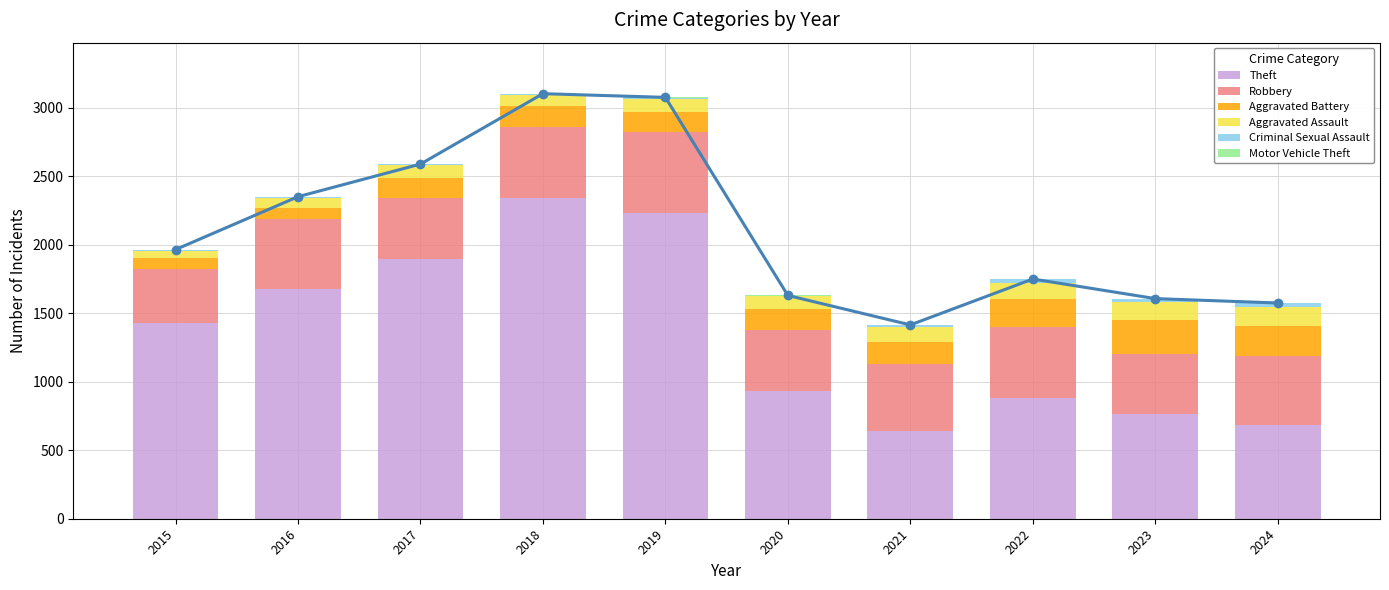

Is it true that Aggravated Assault equals 121 at 2022?

True